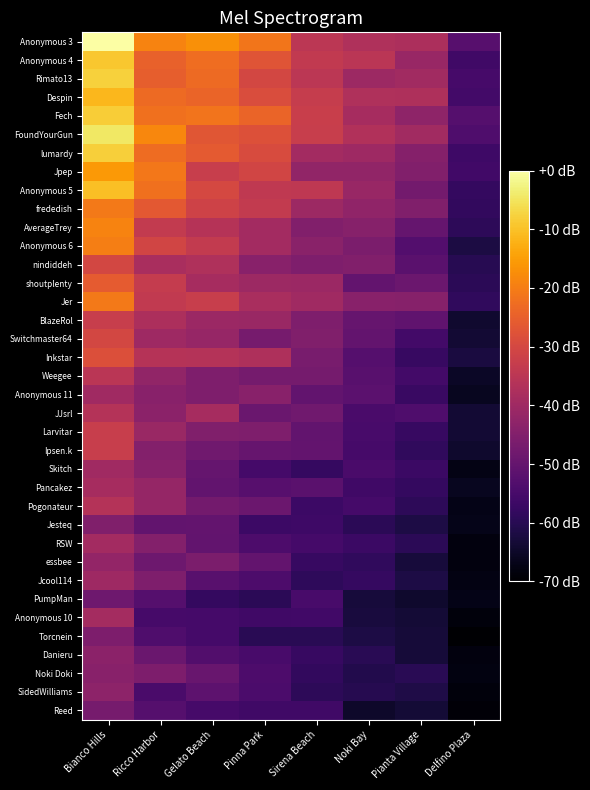

What is the difference between the highest and lowest values at Delfino Plaza?

17.7